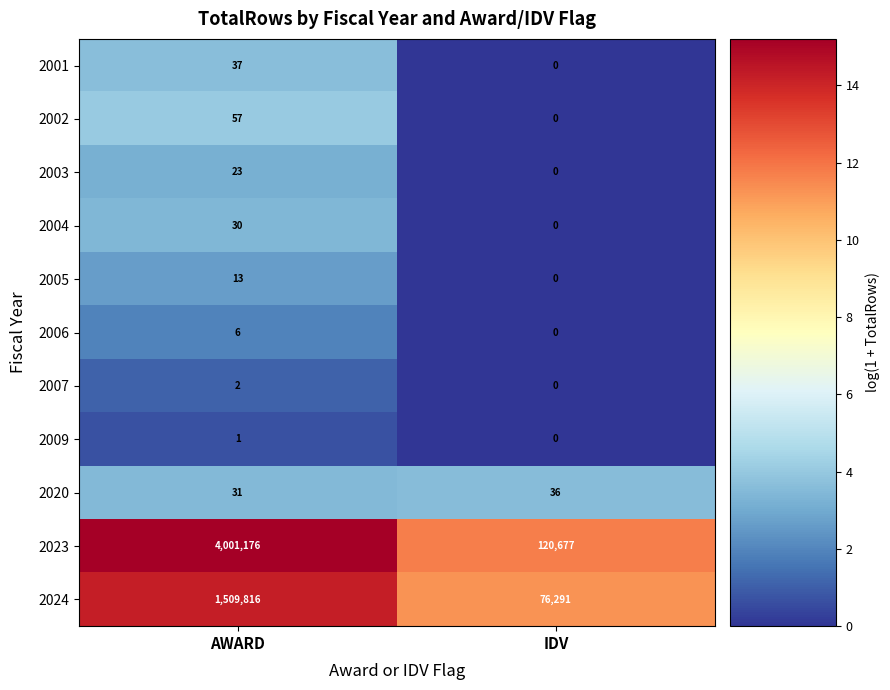

Which series changed the most between AWARD and IDV?

2023